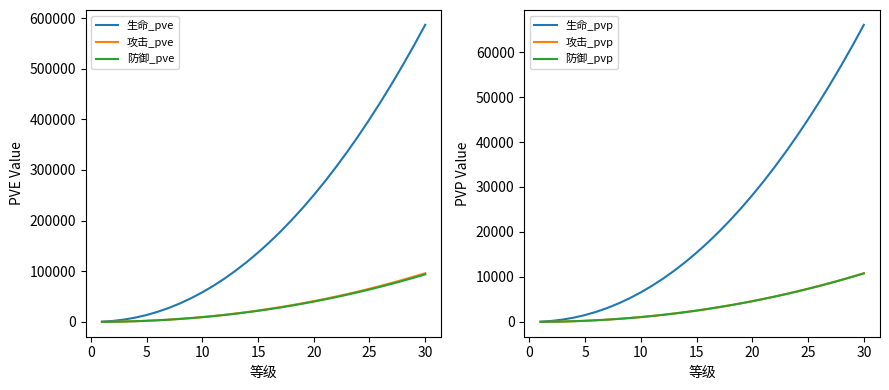

At which label does 攻击_pvp first exceed 2890?

16